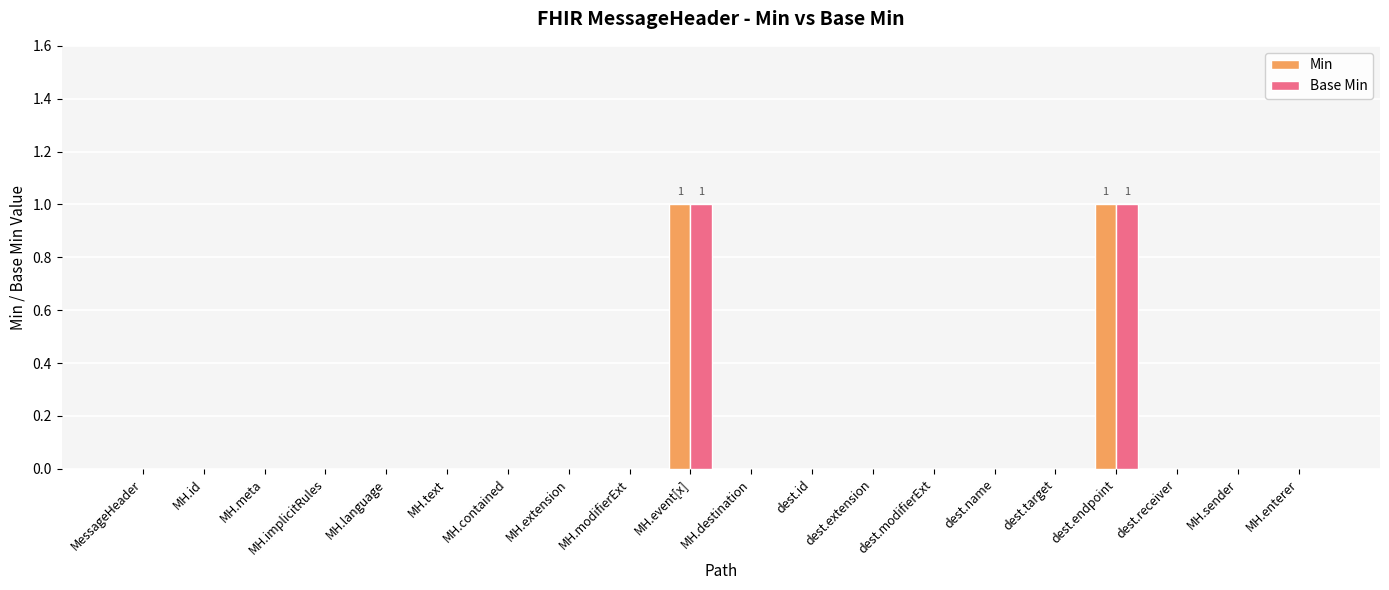

Reading left to right, what are all the values shown in this chart?

Min: MessageHeader=0	MH.id=0	MH.meta=0	MH.implicitRules=0	MH.language=0	MH.text=0	MH.contained=0	MH.extension=0	MH.modifierExt=0	MH.event[x]=1	MH.destination=0	dest.id=0	dest.extension=0	dest.modifierExt=0	dest.name=0	dest.target=0	dest.endpoint=1	dest.receiver=0	MH.sender=0	MH.enterer=0
Base Min: MessageHeader=0	MH.id=0	MH.meta=0	MH.implicitRules=0	MH.language=0	MH.text=0	MH.contained=0	MH.extension=0	MH.modifierExt=0	MH.event[x]=1	MH.destination=0	dest.id=0	dest.extension=0	dest.modifierExt=0	dest.name=0	dest.target=0	dest.endpoint=1	dest.receiver=0	MH.sender=0	MH.enterer=0